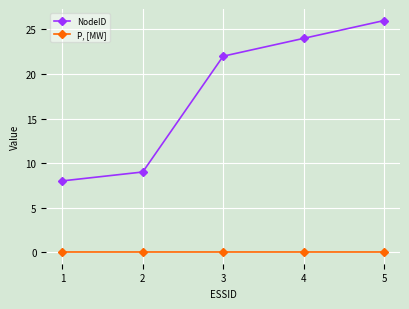

True or false: P, [MW] and NodeID cross at least once.

False